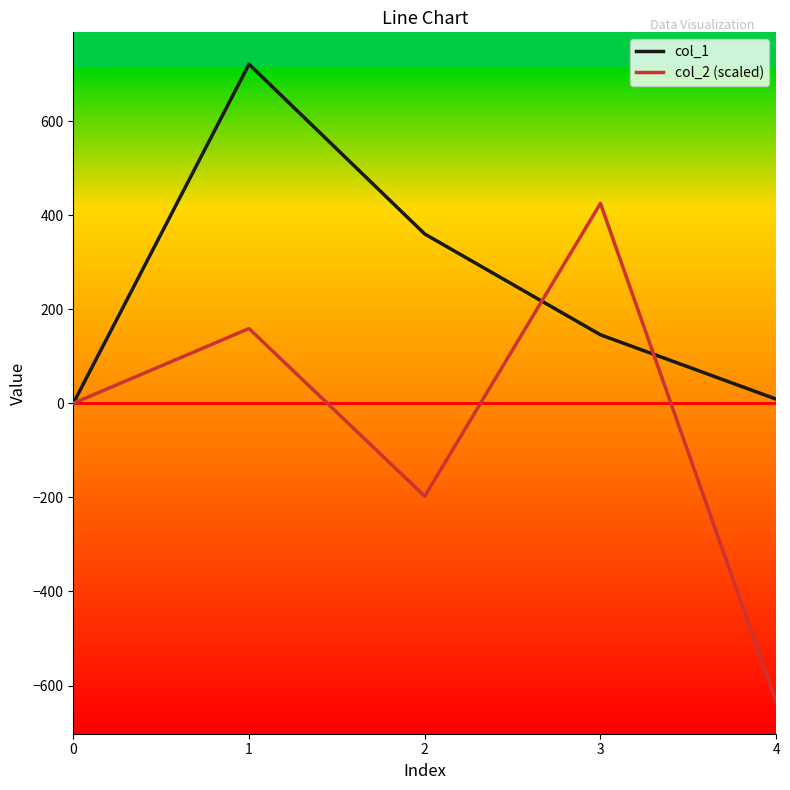

Which category has the highest value in the col_2 (scaled) series?

3